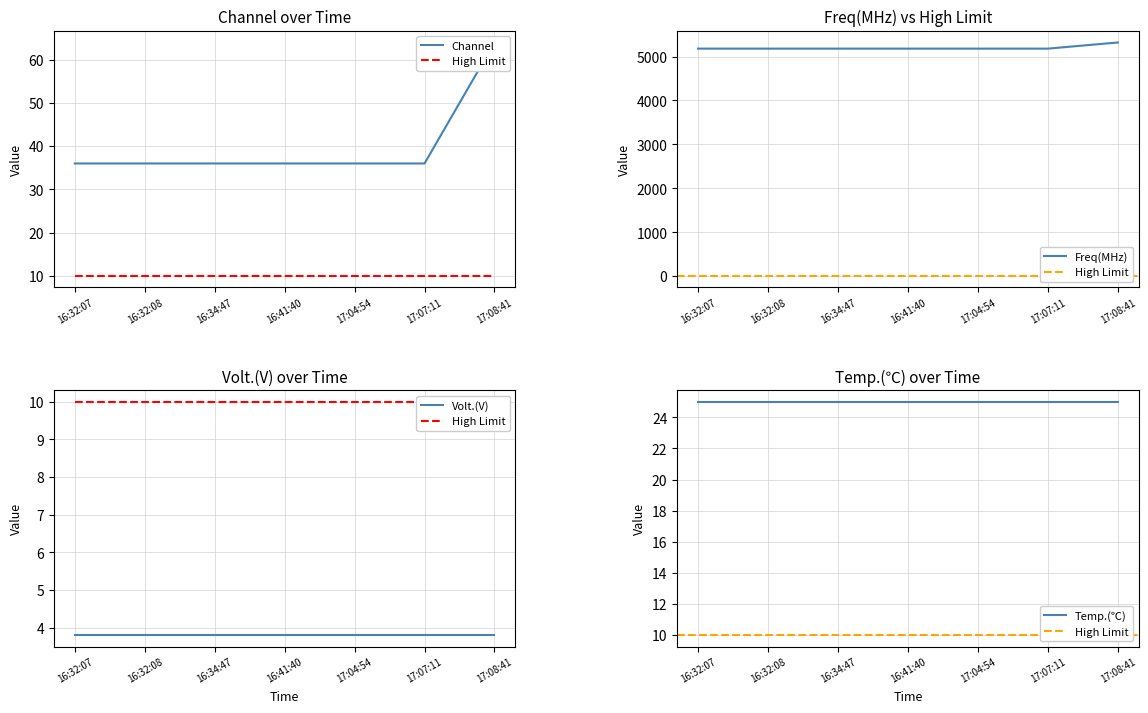

What is the sum of the Channel values at 16:32:07 and 17:07:11?

72.0